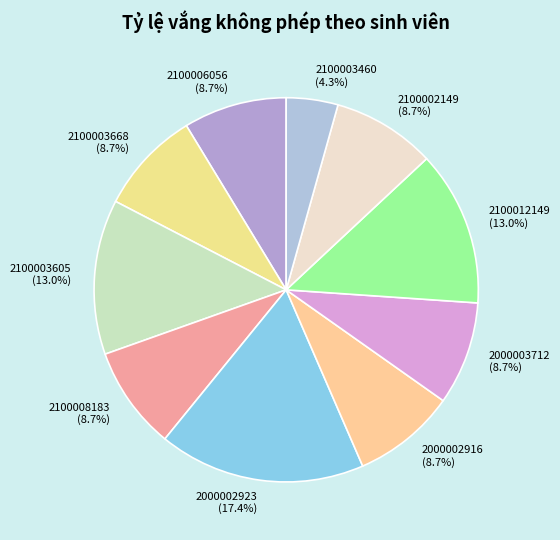

How many slices are in this pie chart?

10